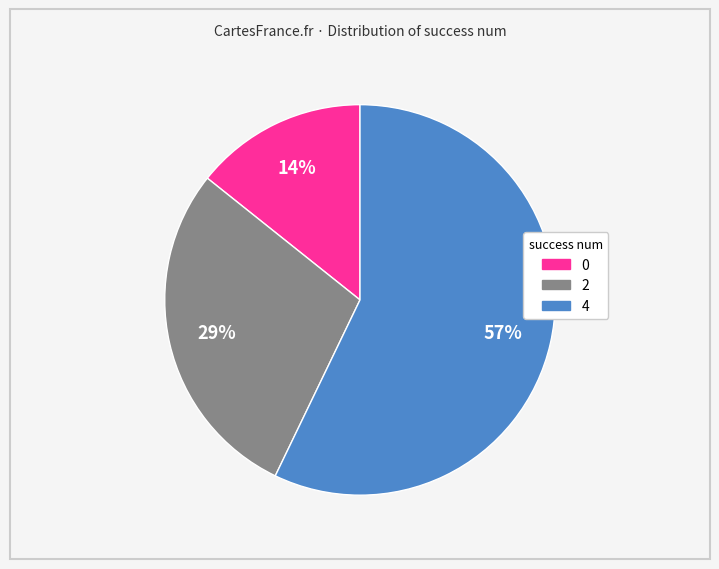

What percentage is the 4 slice, to the nearest percent?

57%